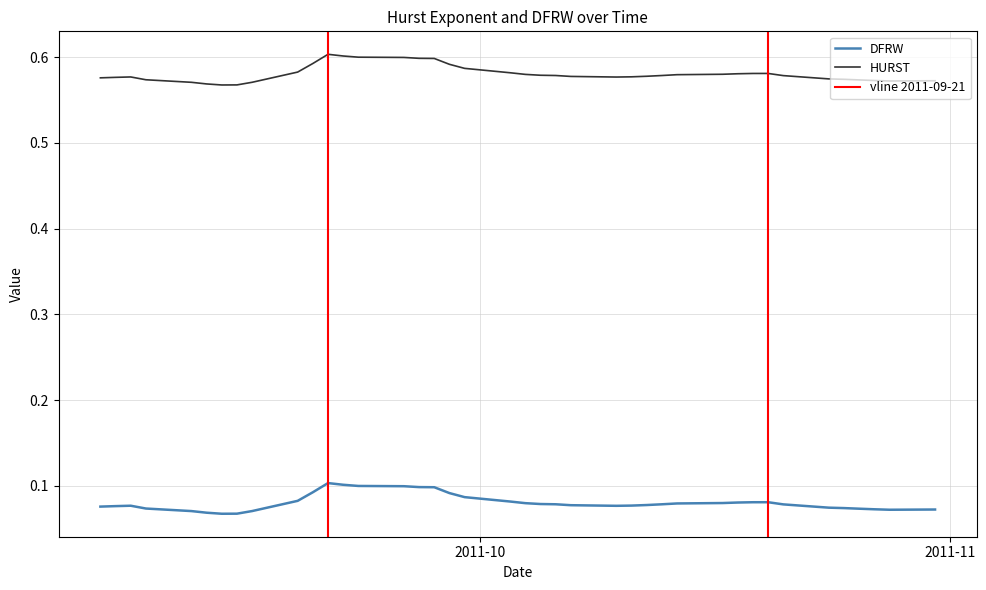

True or false: HURST and DFRW intersect in this chart.

False